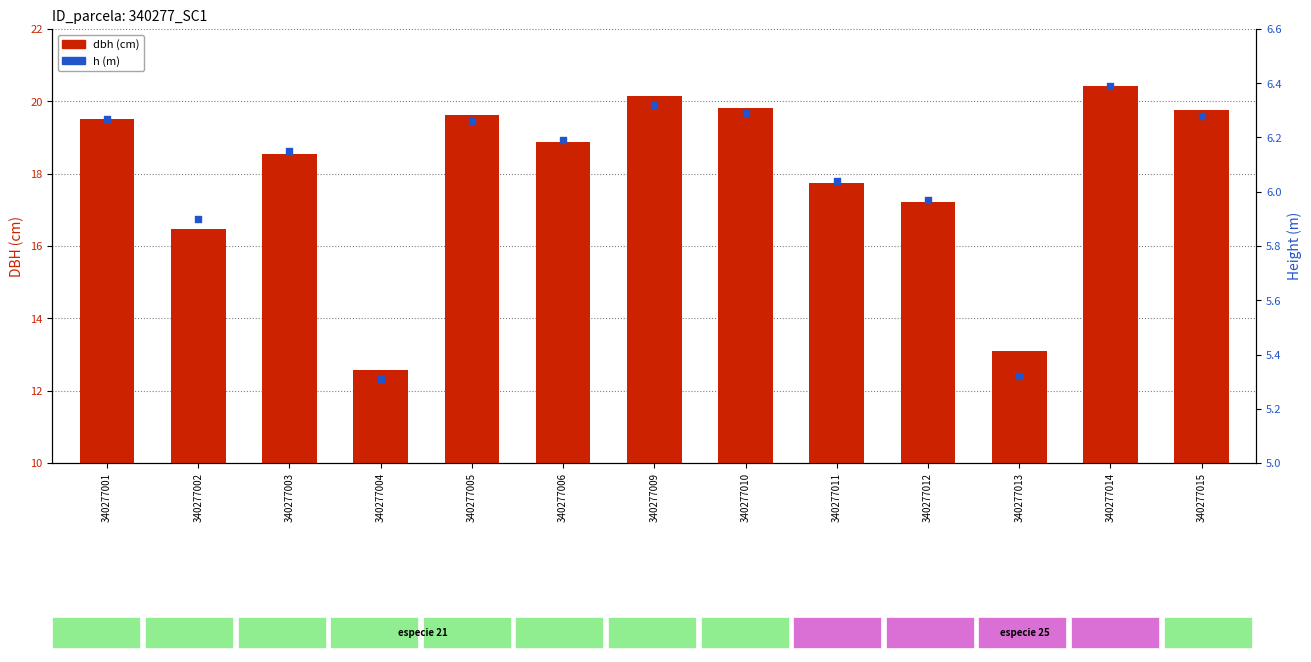

What is the total value across all series at 340277004?

17.9